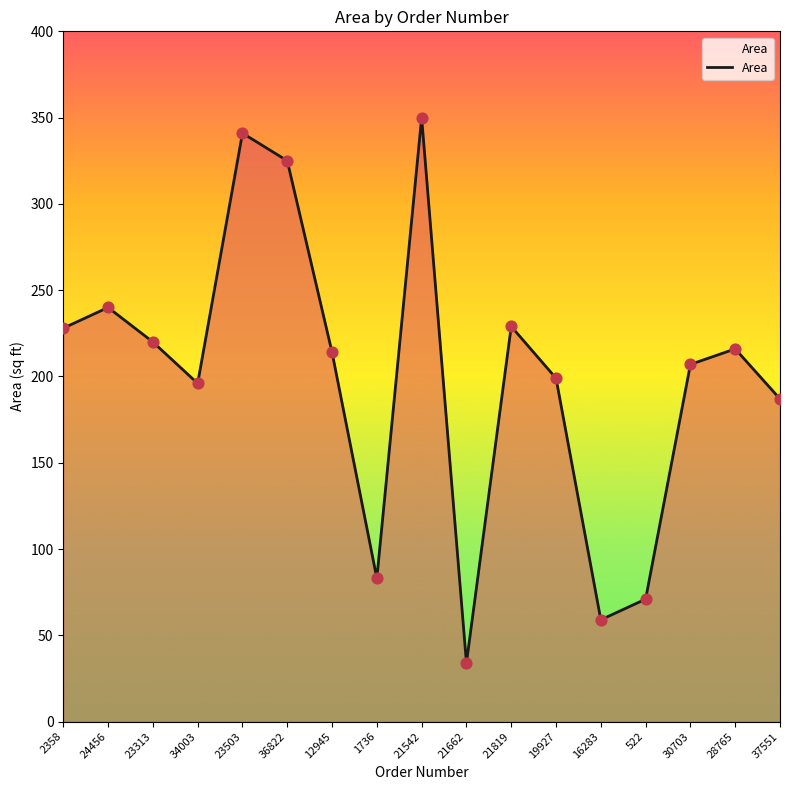

Which has a higher value, 28765 or 16283?

28765